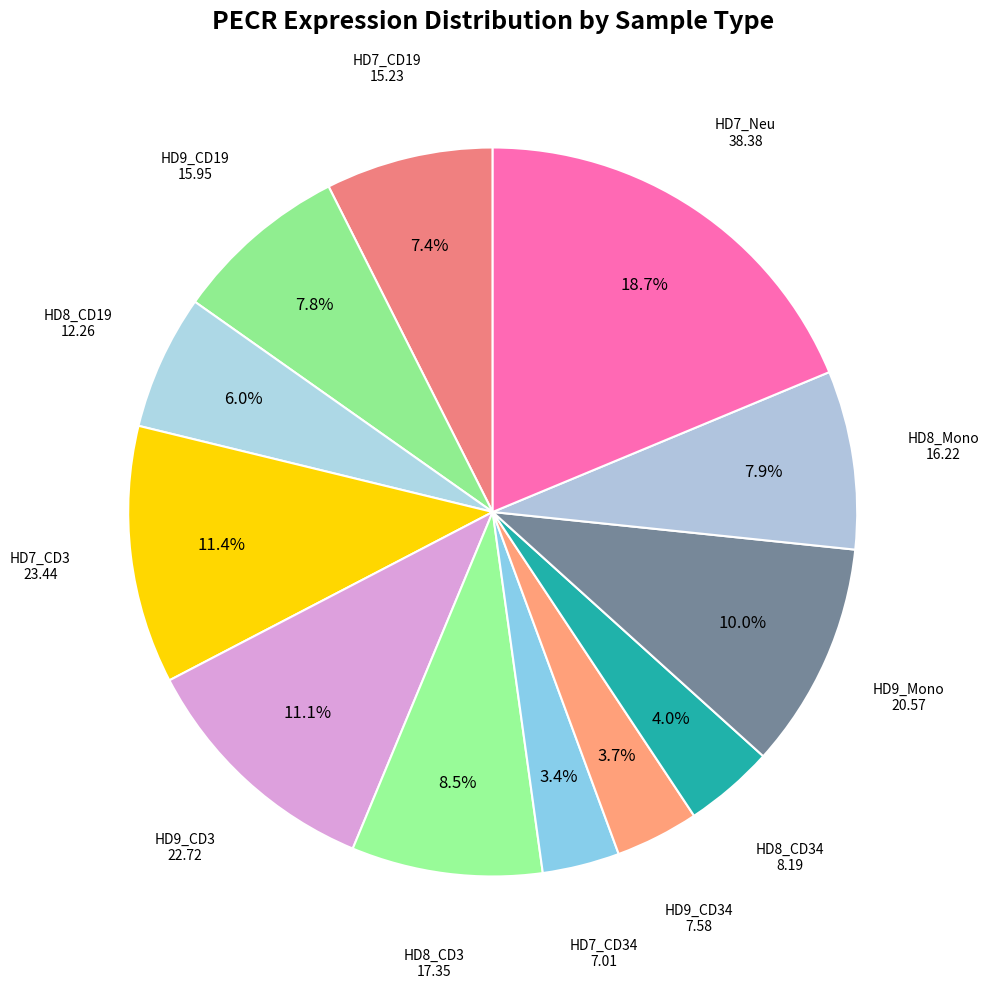

Is there any slice that represents more than half of the pie?

No